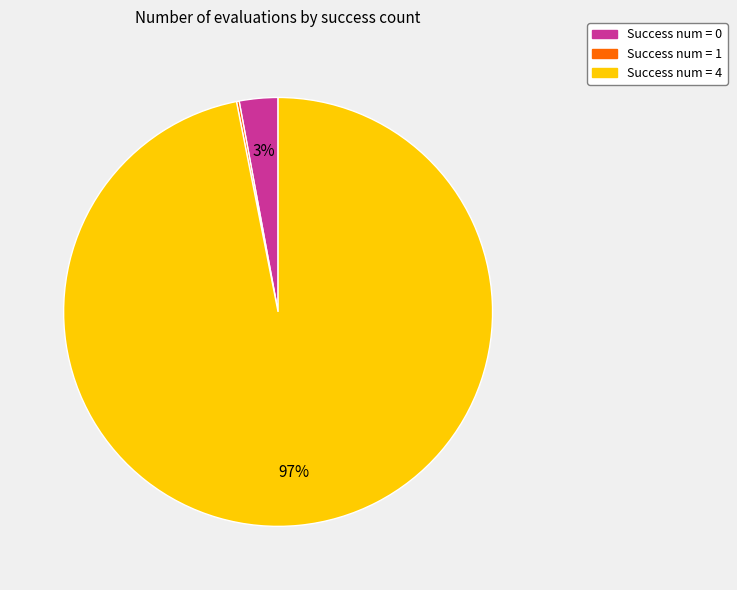

Is there any slice that represents more than half of the pie?

Yes